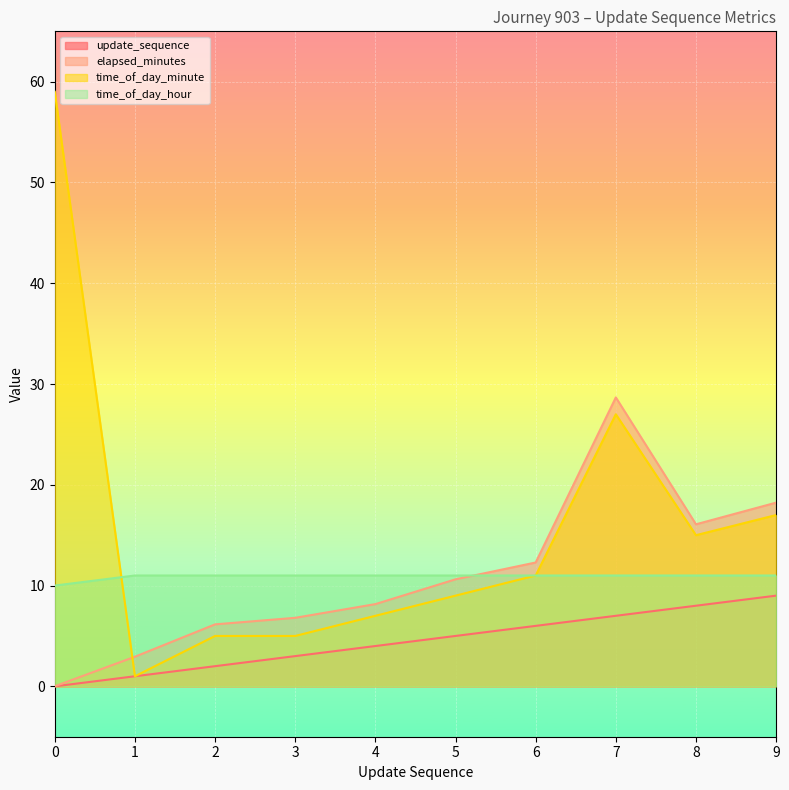

What is the value of the elapsed_minutes point at the 8th from the left?

28.7